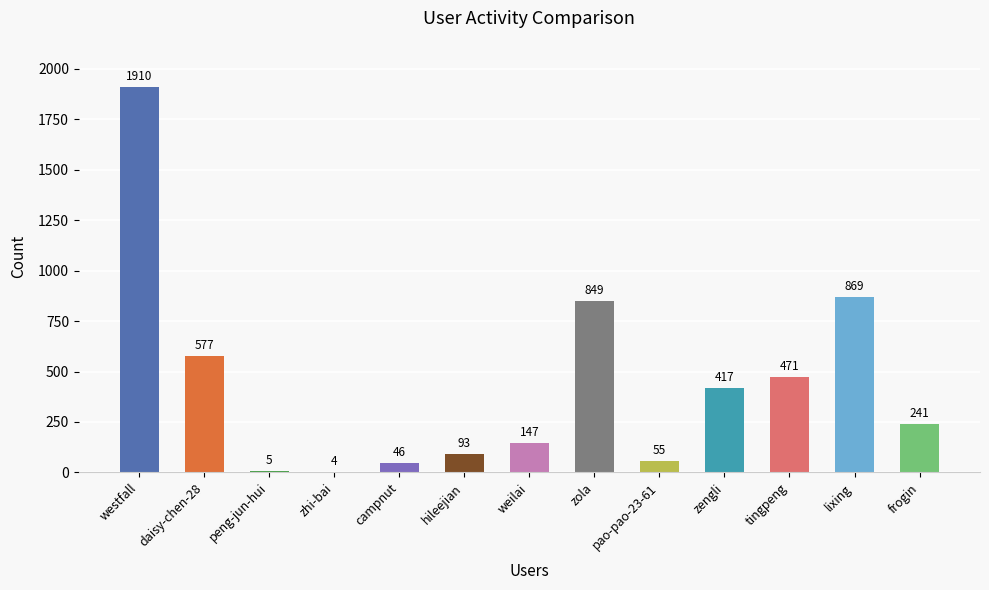

Where does the data first go above 241?

westfall